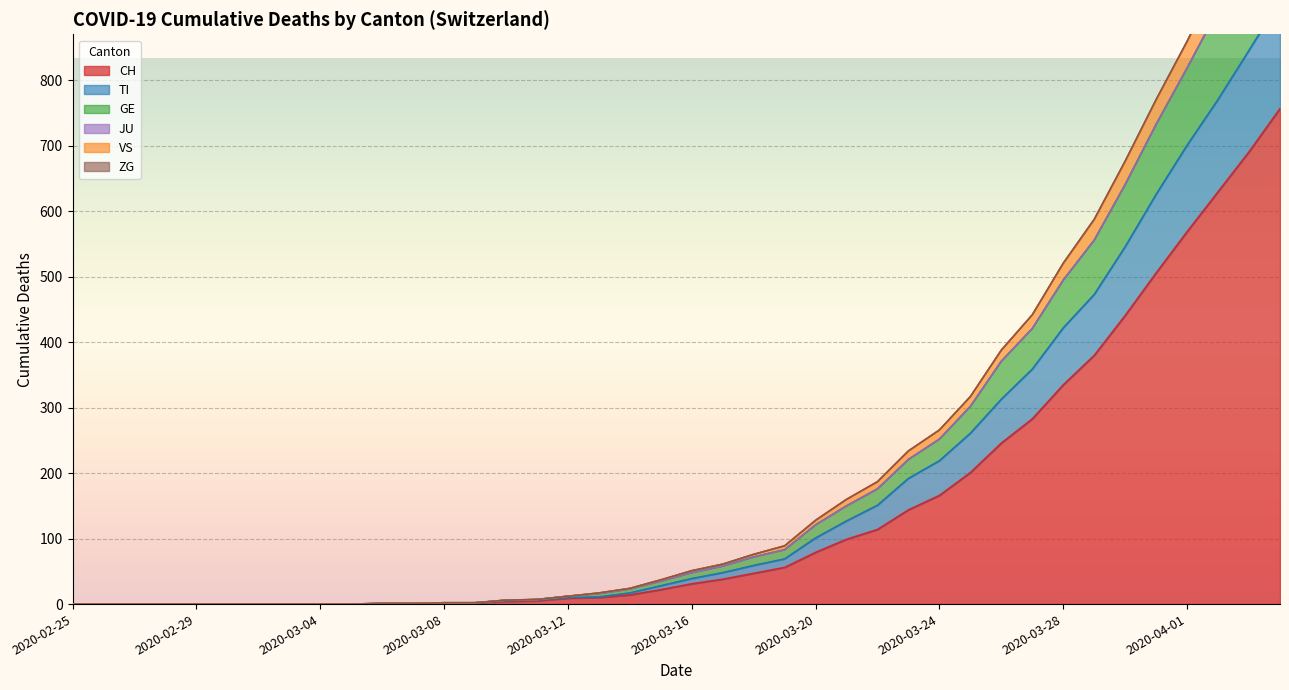

The CH series shows 468 at 2020-02-29. True or false?

False